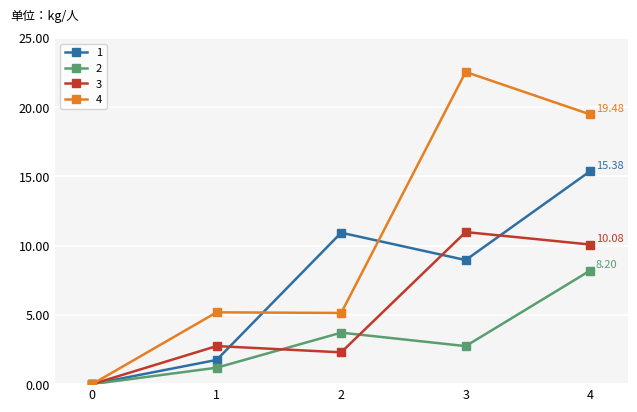

Which series has the largest range (max minus min)?

4